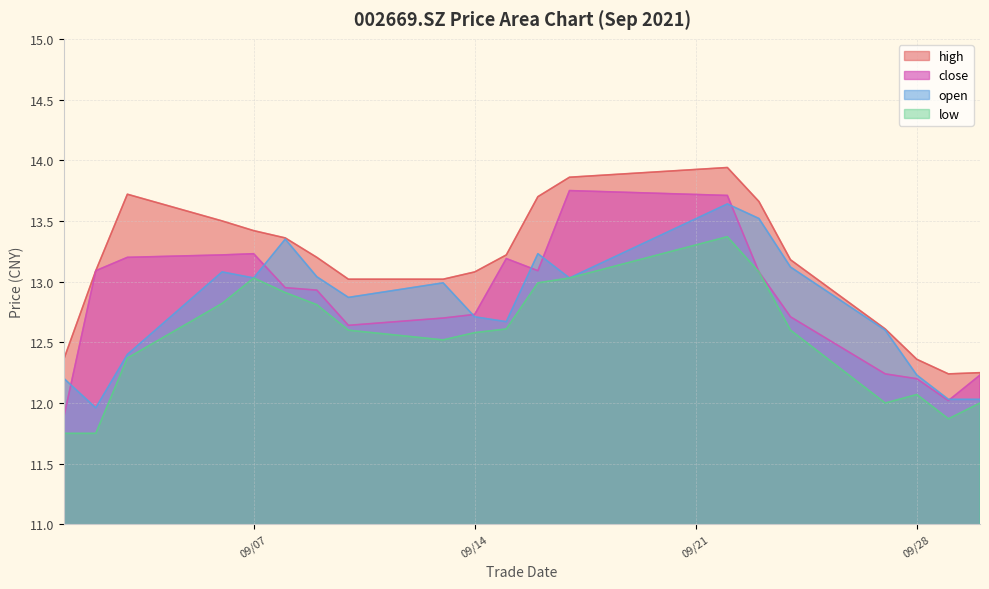

What is the difference between the high values at 2021/09/09 and 2021/09/22?

0.7